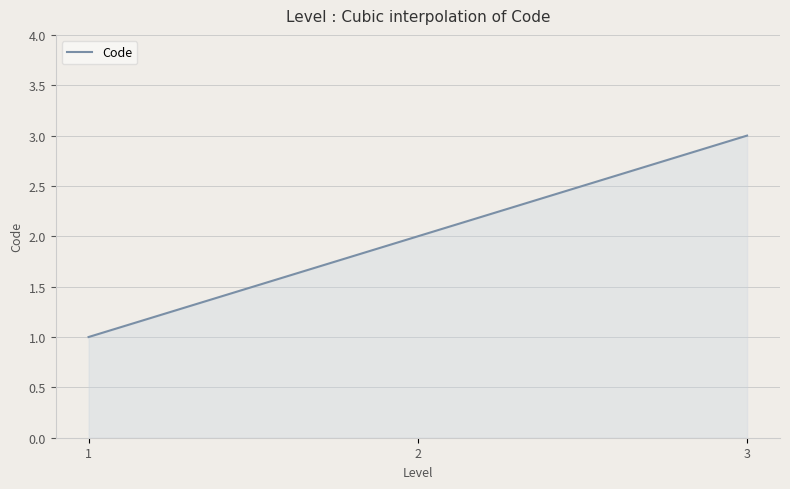

How many lines are shown in the chart?

1